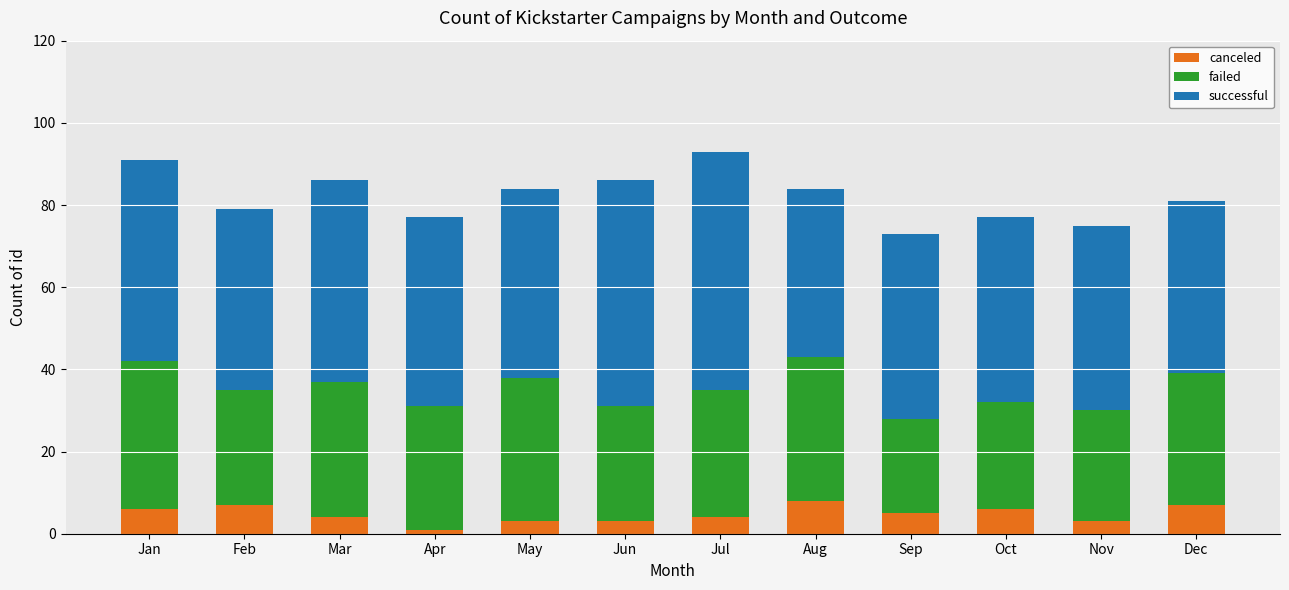

The value of canceled at Jul is 4. True or false?

True